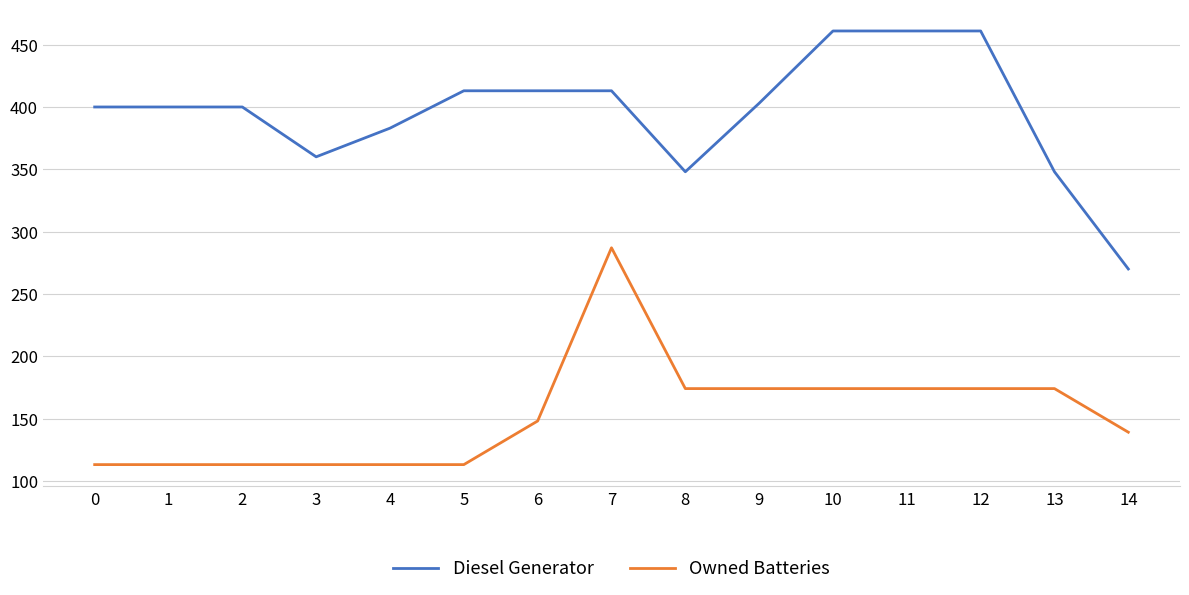

Reading left to right, transcribe all the data shown in this chart.

Diesel Generator: 400.0	400.0	400.0	360.0	383.0	413.0	413.0	413.0	348.0	403.0	461.0	461.0	461.0	348.0	270.0
Owned Batteries: 113.0	113.0	113.0	113.0	113.0	113.0	148.0	287.0	174.0	174.0	174.0	174.0	174.0	174.0	139.0